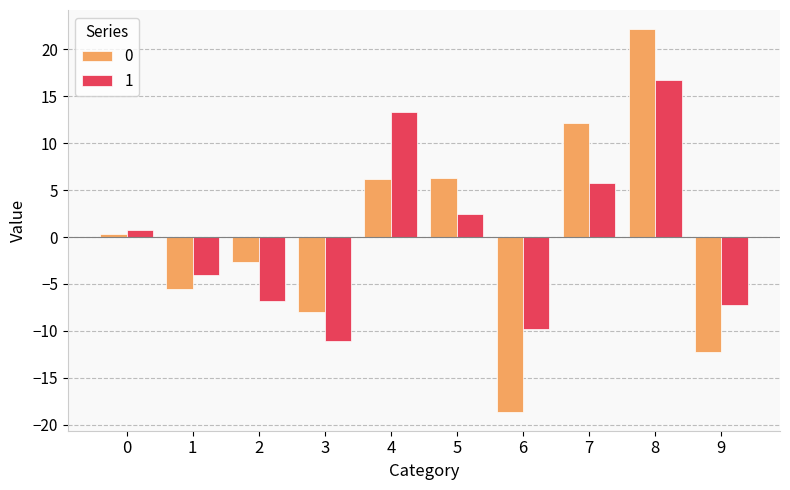

How many data points in 1 are less than 0?

5